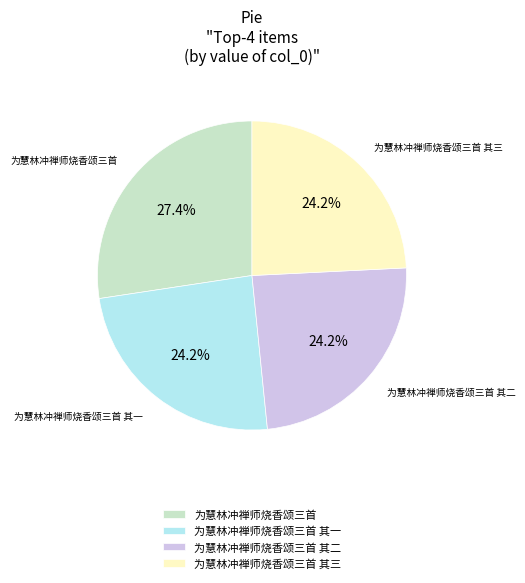

Does 为慧林冲禅师烧香颂三首 其三 represent more than half of the total?

No